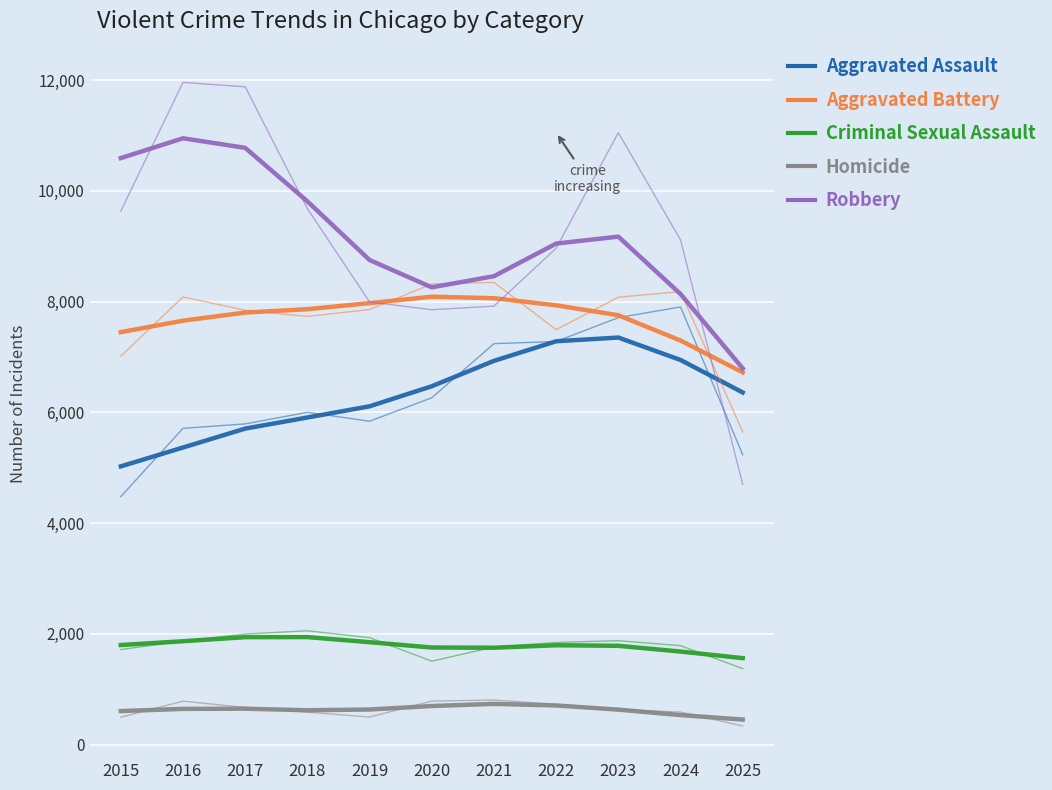

Which series has the largest total across all categories?

Robbery